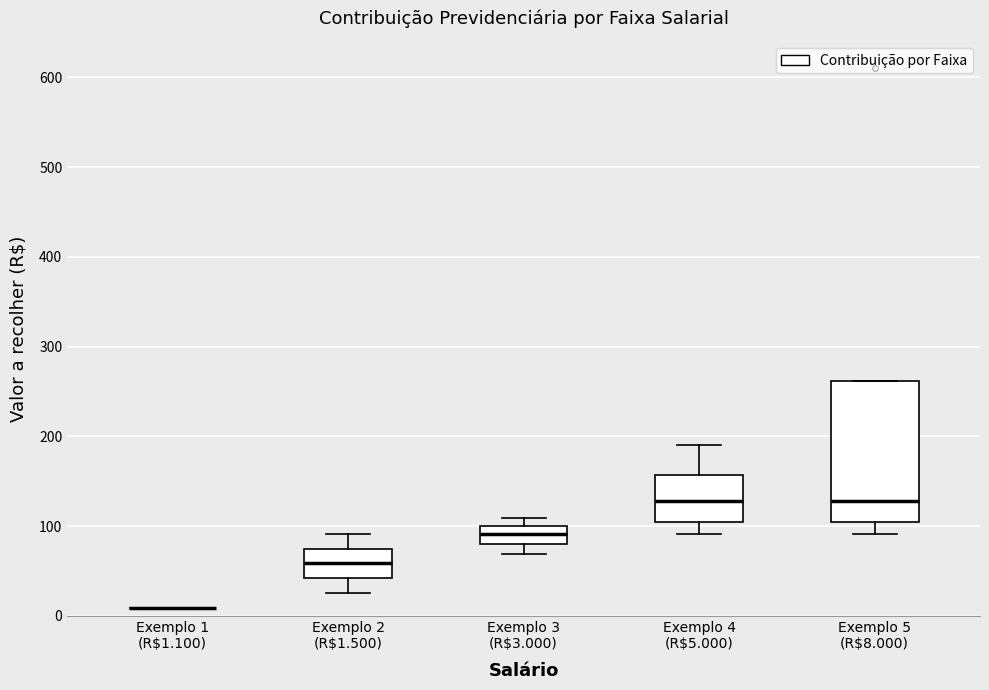

Where is the lower edge of the box for Exemplo 3 (R$3.000) on the y-axis? The values are not printed on the chart, so give them approximately, as read against the axis.

80